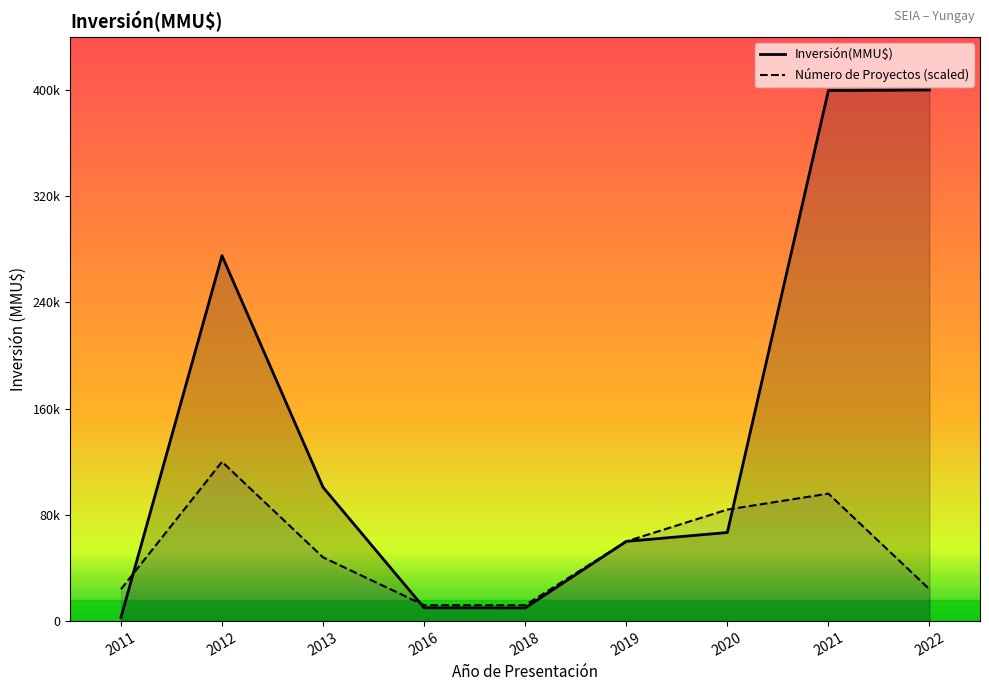

After their last crossing, which series has the higher values: Inversión(MMU$) or Número de Proyectos?

Inversión(MMU$)